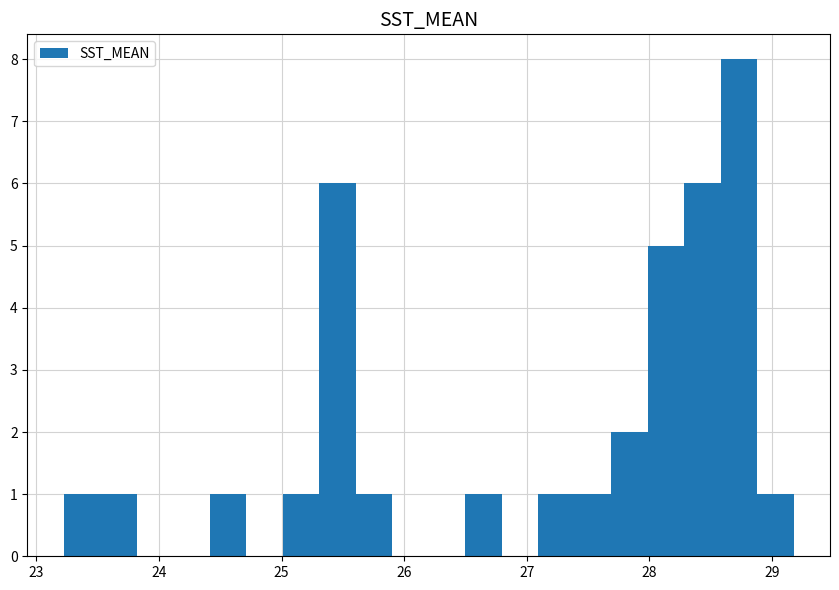

Read against the x-axis, roughly where is the centre of the tallest bar?

28.7